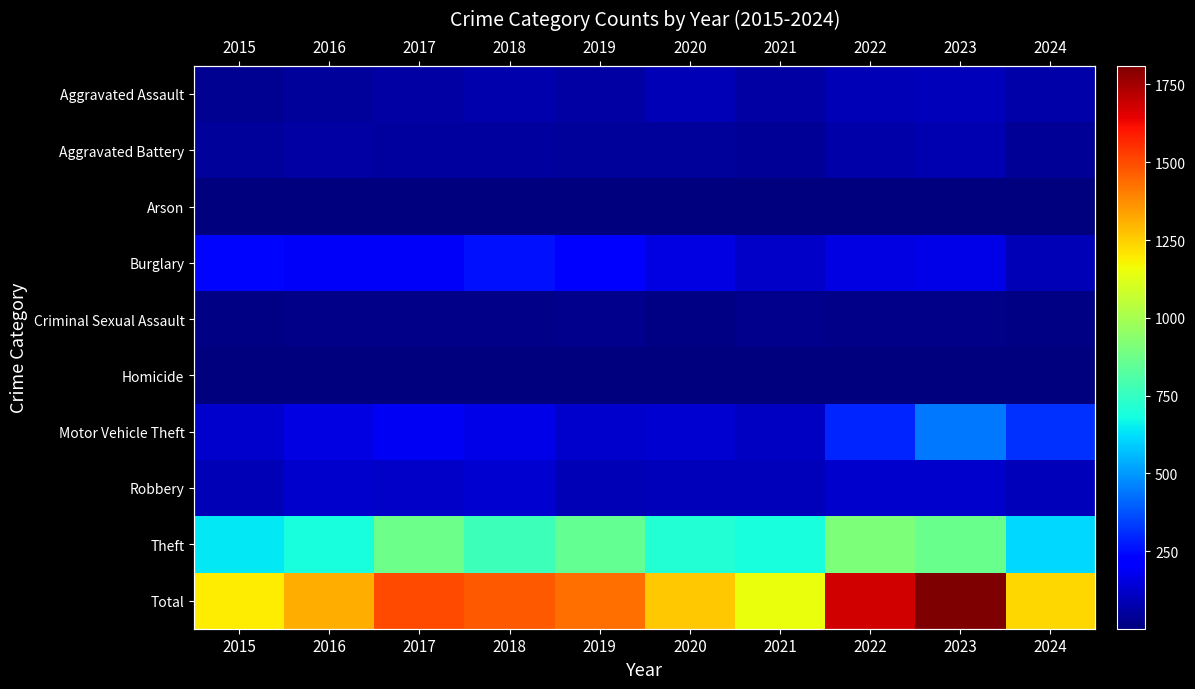

Is the value of Criminal Sexual Assault at 2020 greater than the value of Theft at 2018?

No